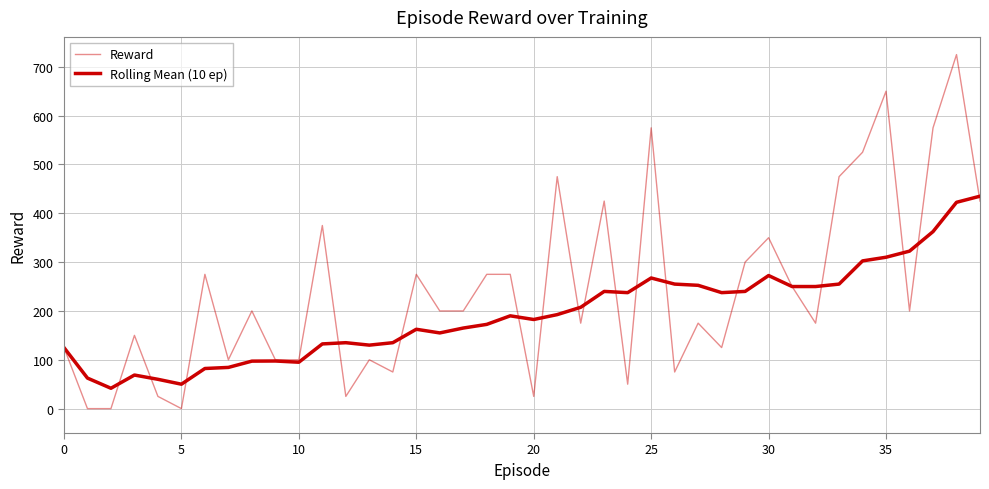

Does the chart have visible grid lines?

Yes